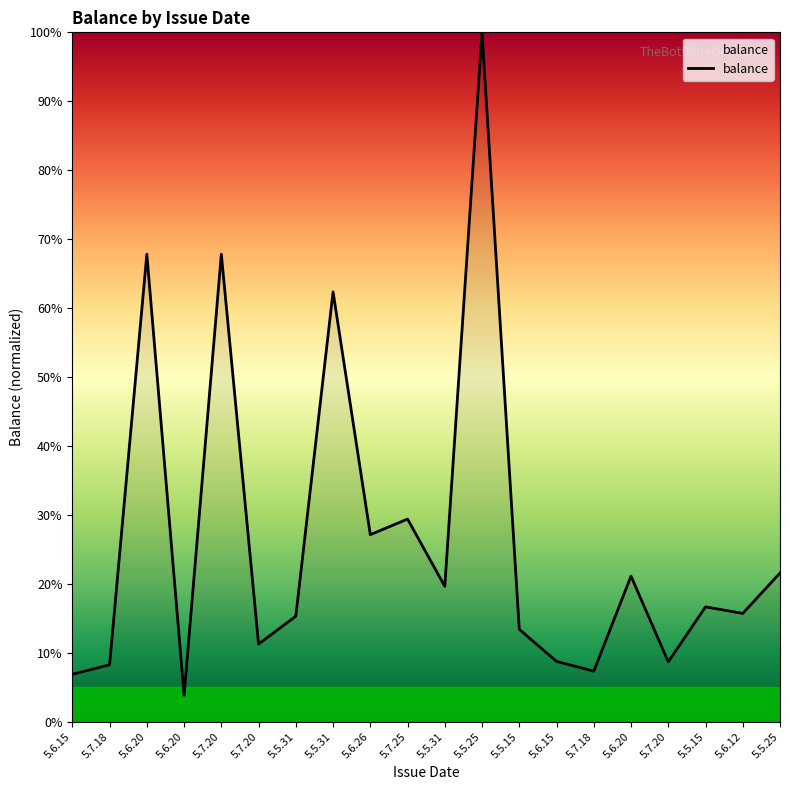

How many lines are shown in the chart?

1